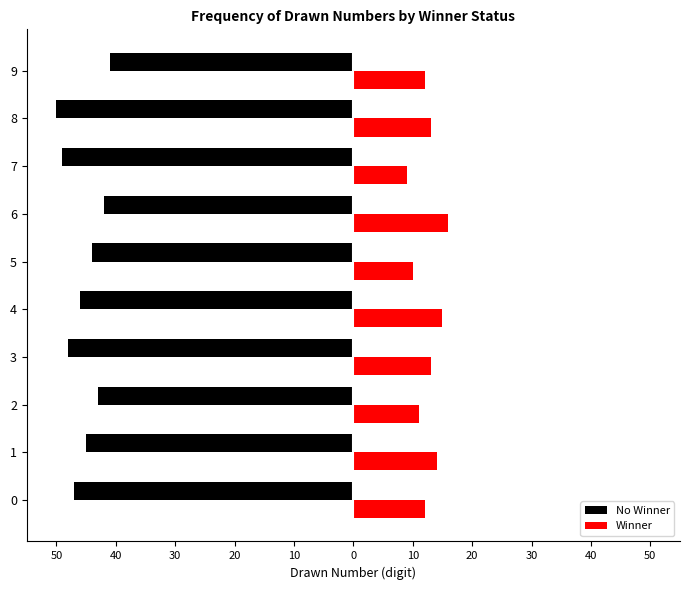

What are all the series names shown in the legend?

No Winner, Winner